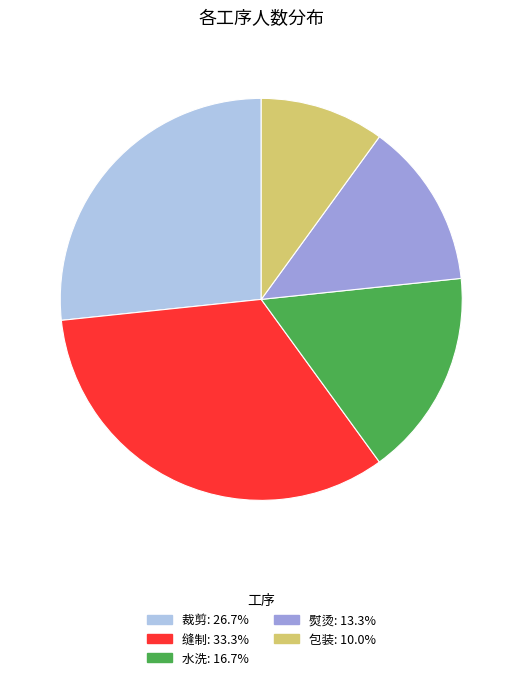

Which slice is the smallest?

包装